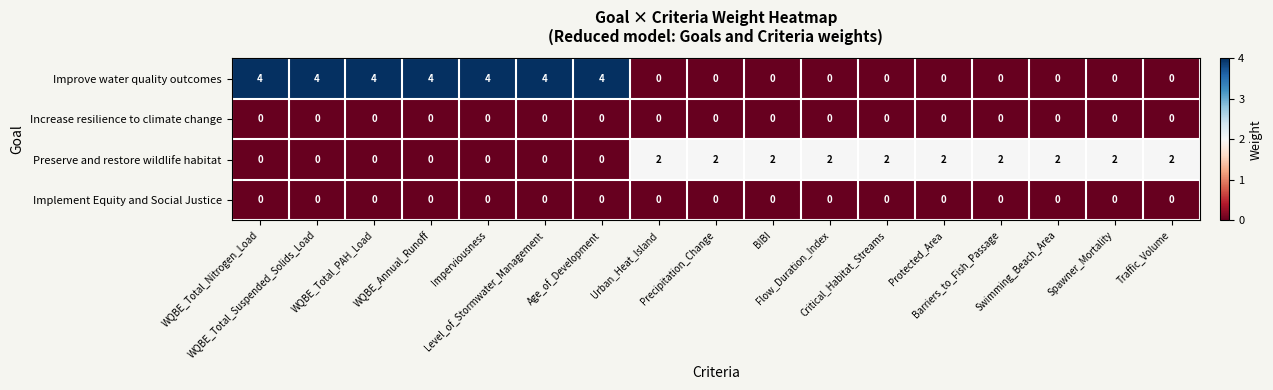

How many categories are shown in the chart?

17